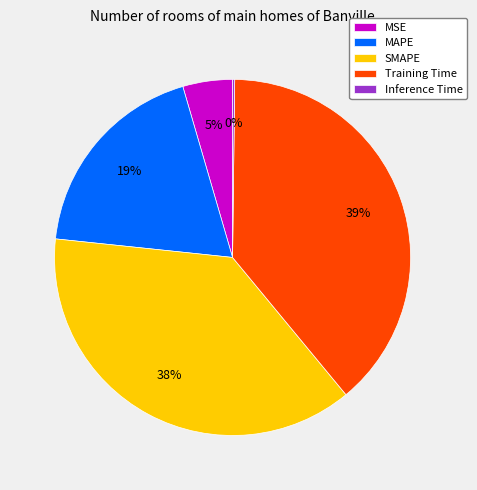

What is the largest slice in the pie chart?

Training Time